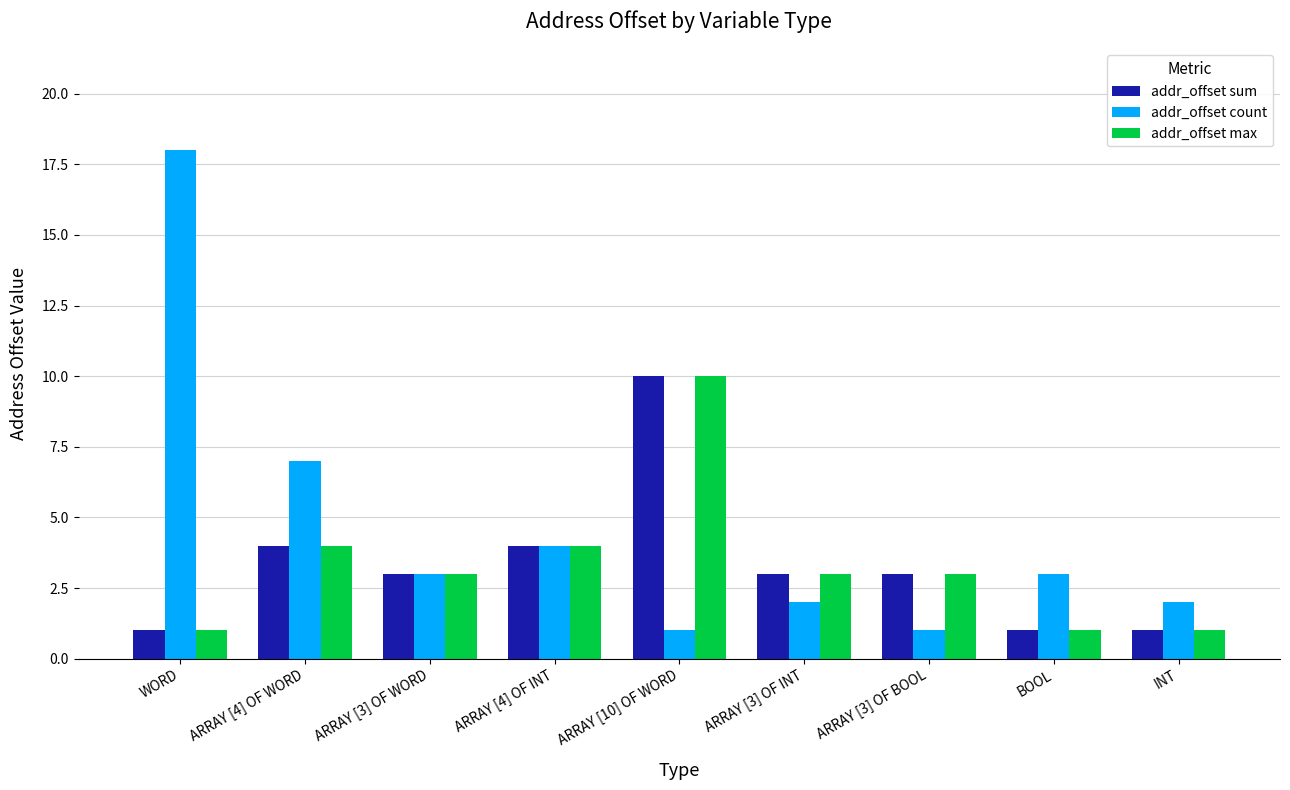

What is the maximum value shown in the chart?

18